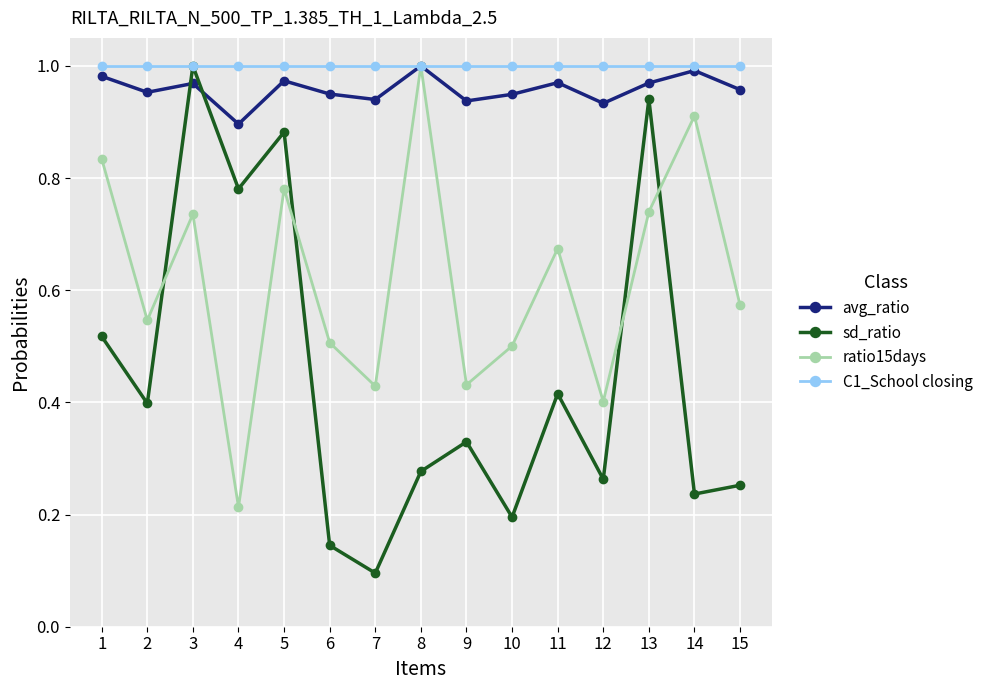

The ratio15days series shows 1.0 at 8. True or false?

True